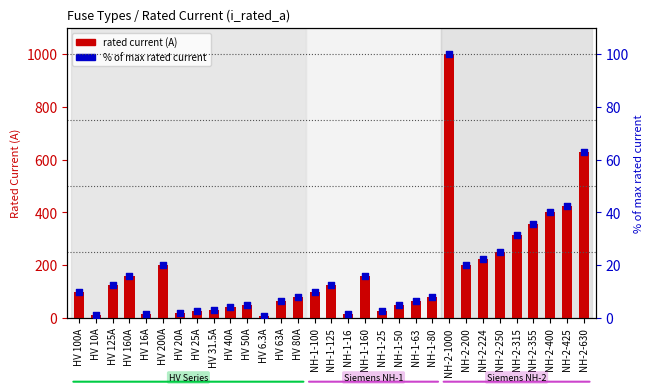

Which series reaches the maximum Y coordinate?

rated current (A)